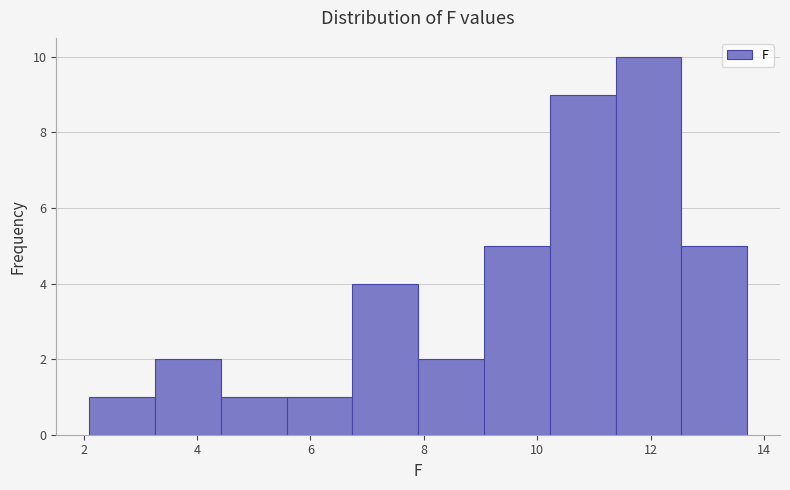

Over which range of the x-axis is the bar tallest?

11.38 to 12.54